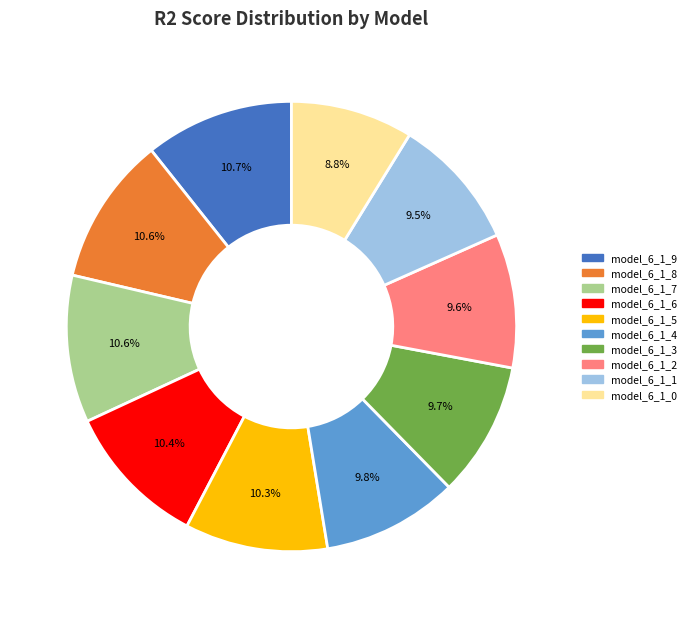

Is it true that model_6_1_1 is 22% of the pie?

False